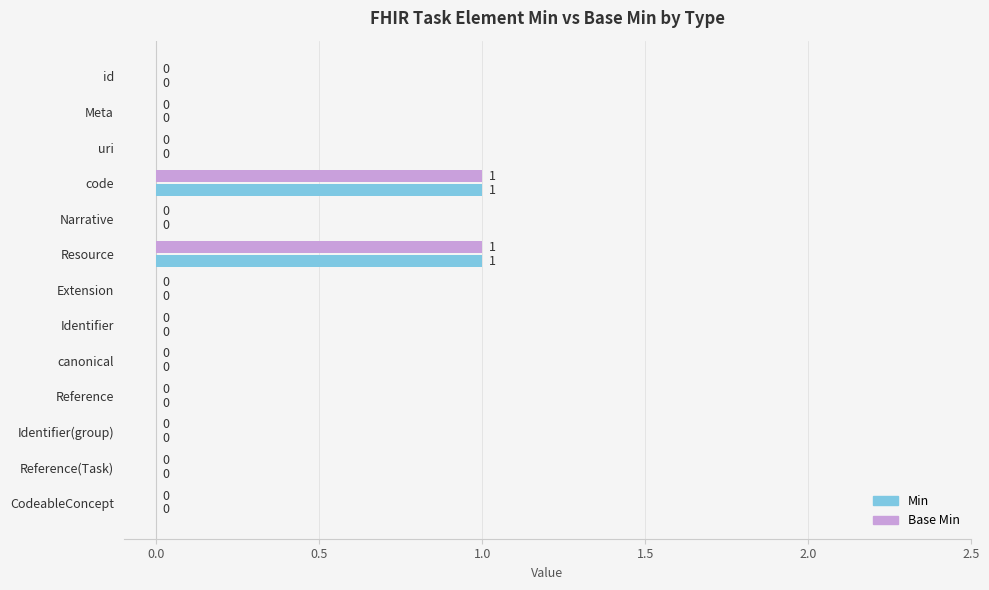

The value of Min at Reference(Task) is 0. True or false?

True